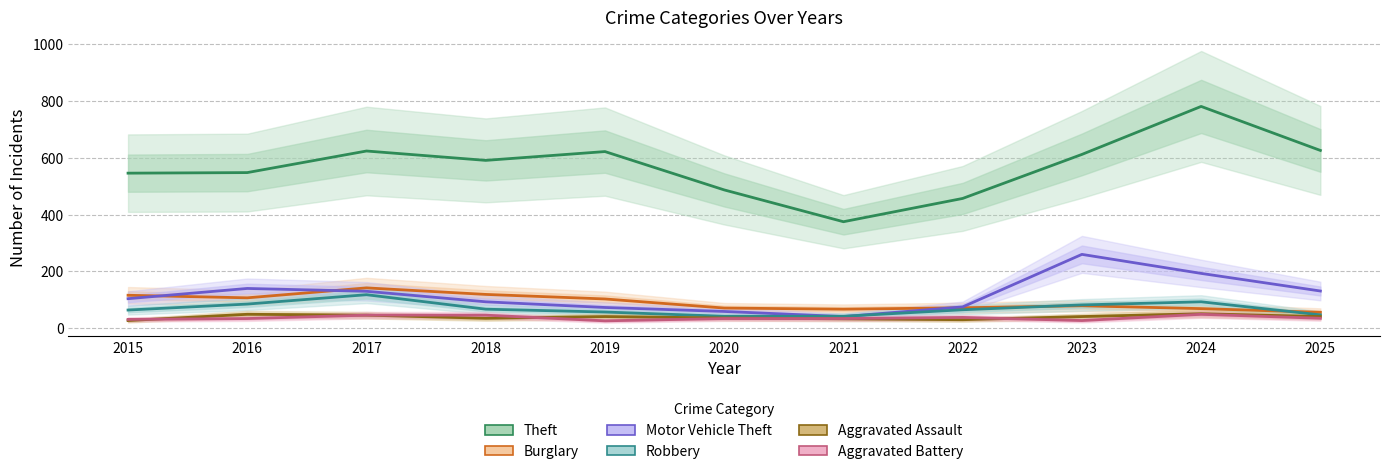

What is the value of the Motor Vehicle Theft point at the 11th from the left?

131